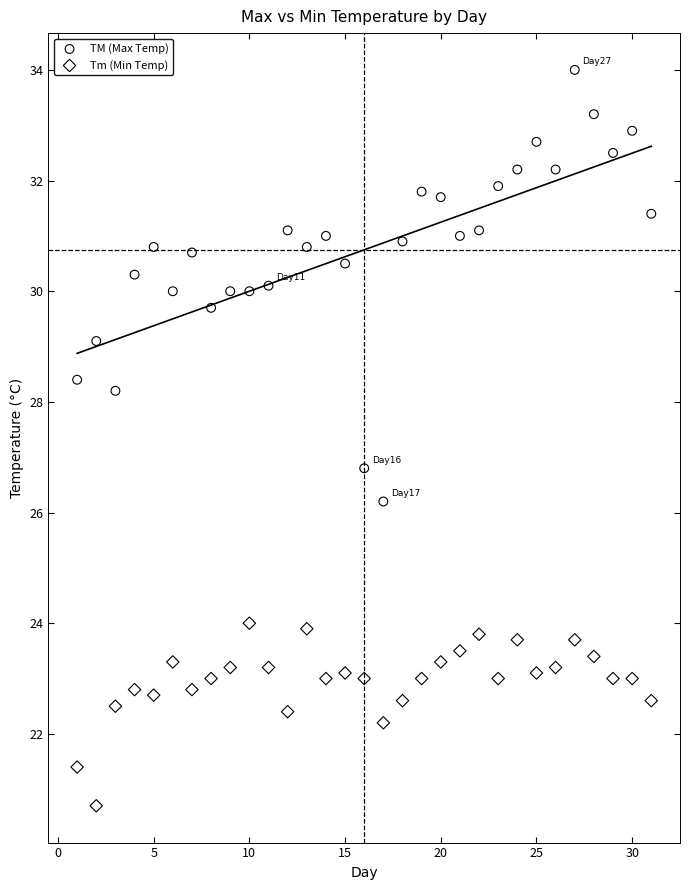

Which series contains the lowest Y value?

Tm (Min Temp)